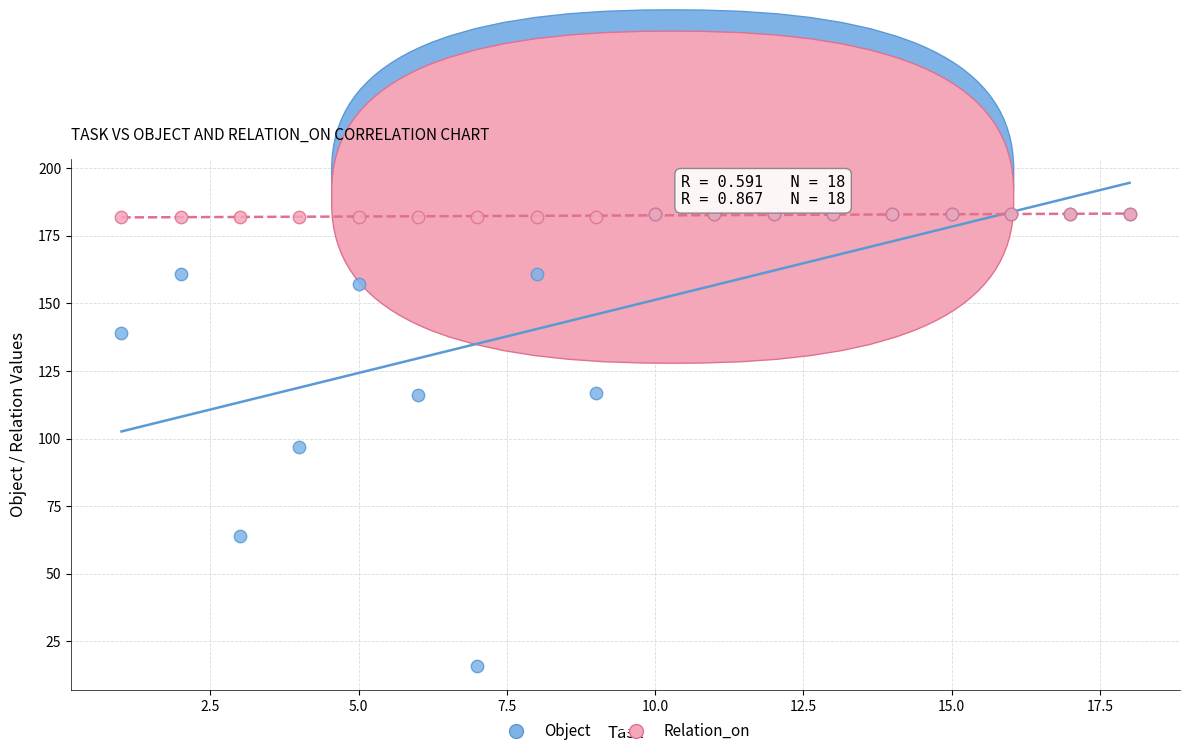

Across all series, what Y value is closest to 99?

97